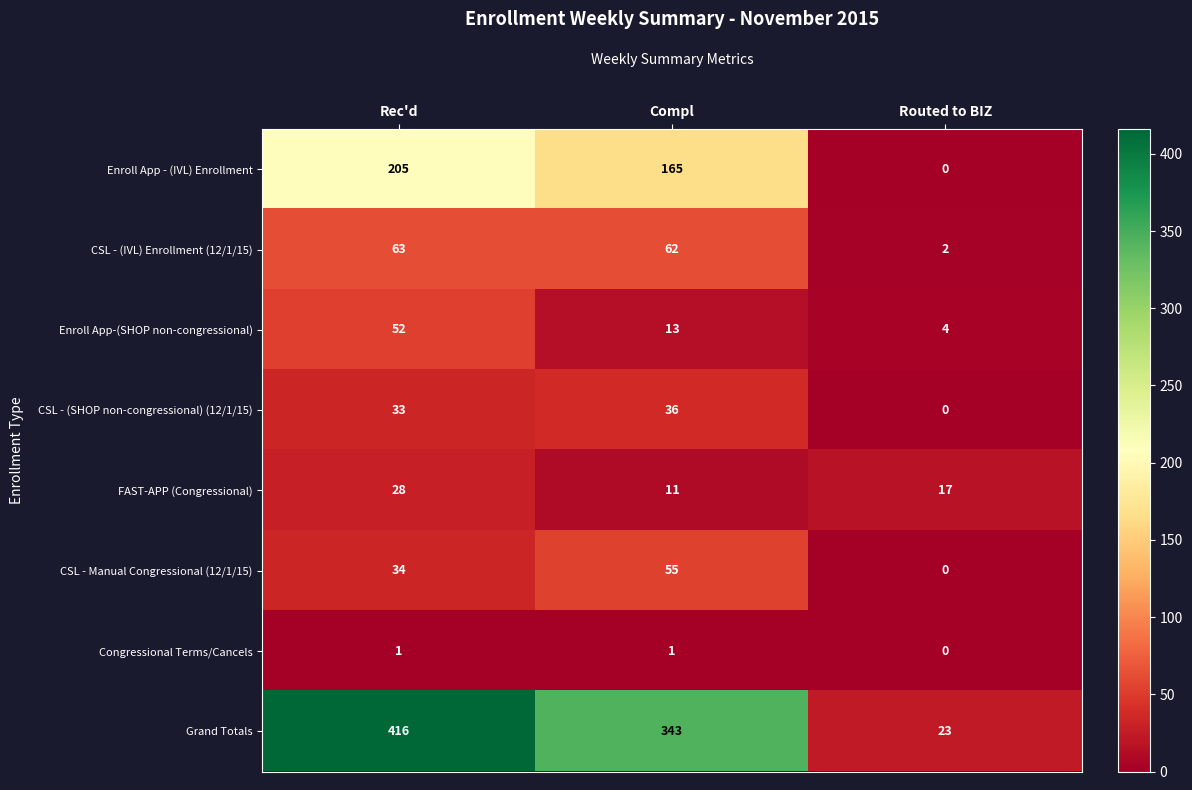

Rank the categories by Enroll App - (IVL) Enrollment value from highest to lowest.

Rec'd, Compl, Routed to BIZ